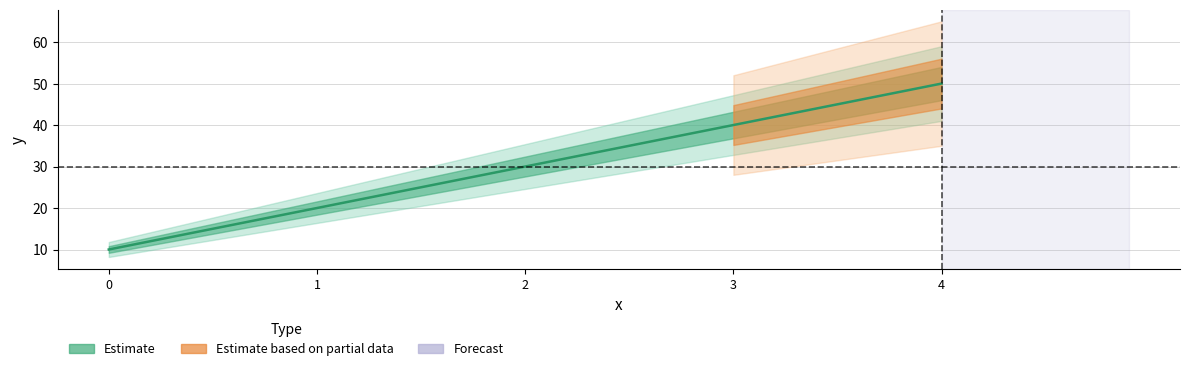

List the labels in order of value, smallest first.

0, 1, 2, 3, 4